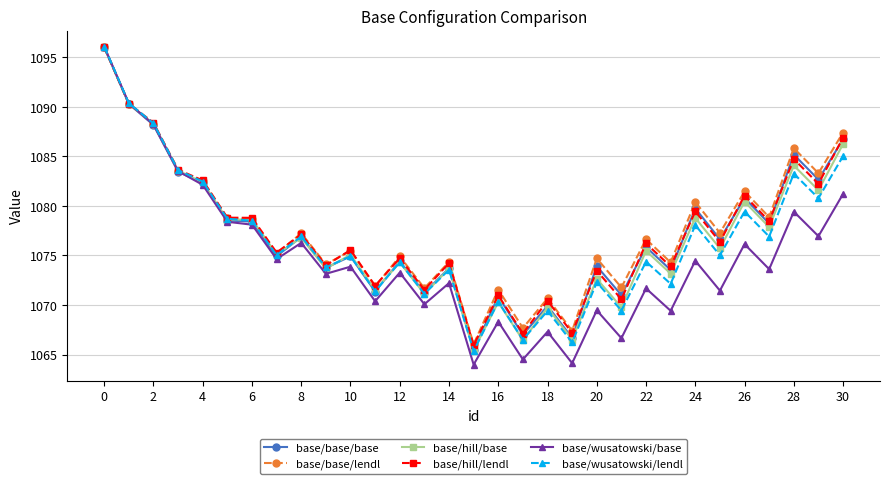

What is the value of the base/hill/lendl point at the 2nd from the left?

1090.3